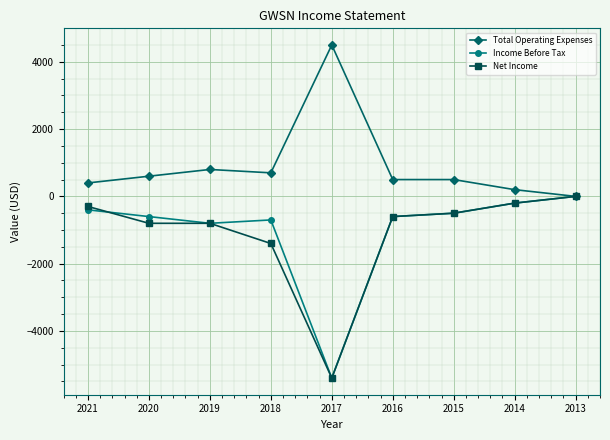

Where does the Total Operating Expenses series first go above 500?

2020